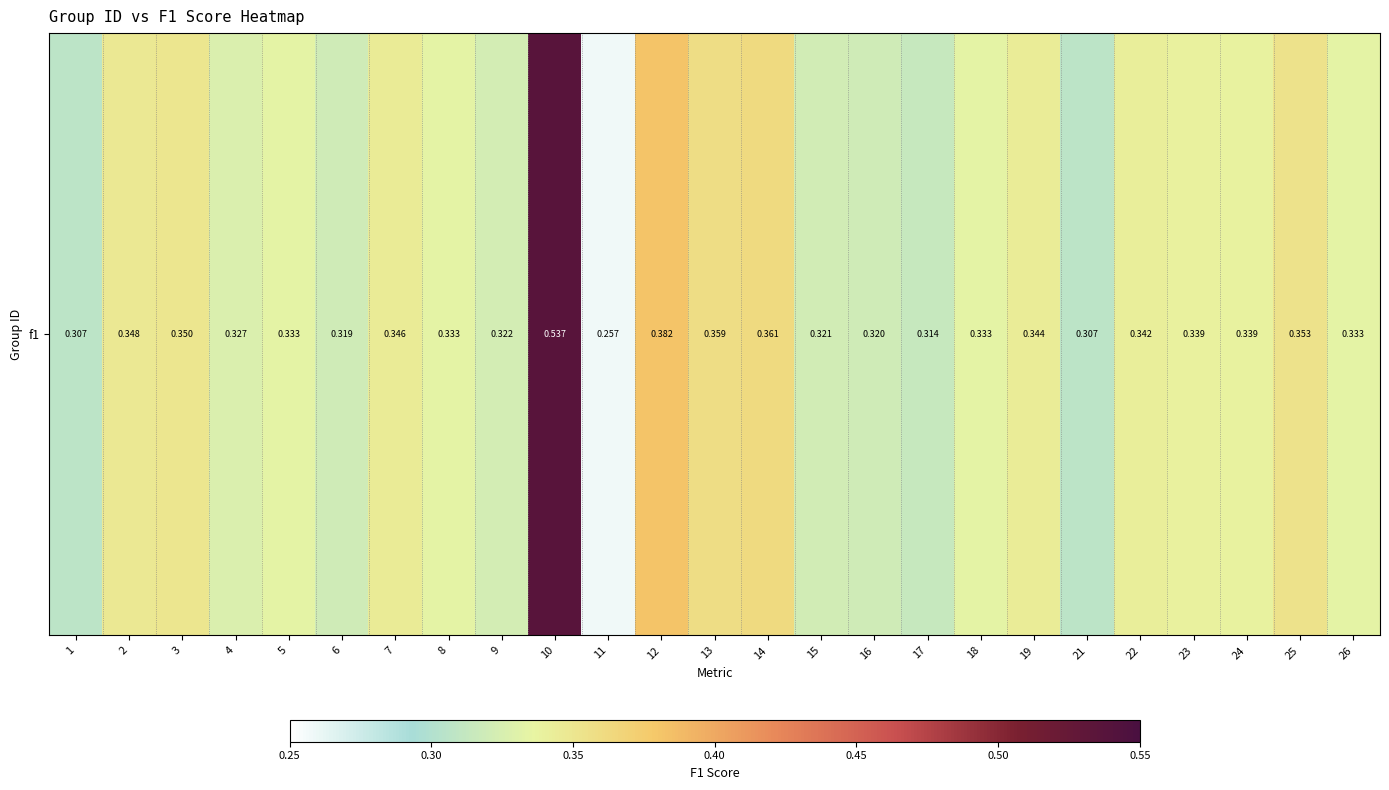

What is the average value?

0.3